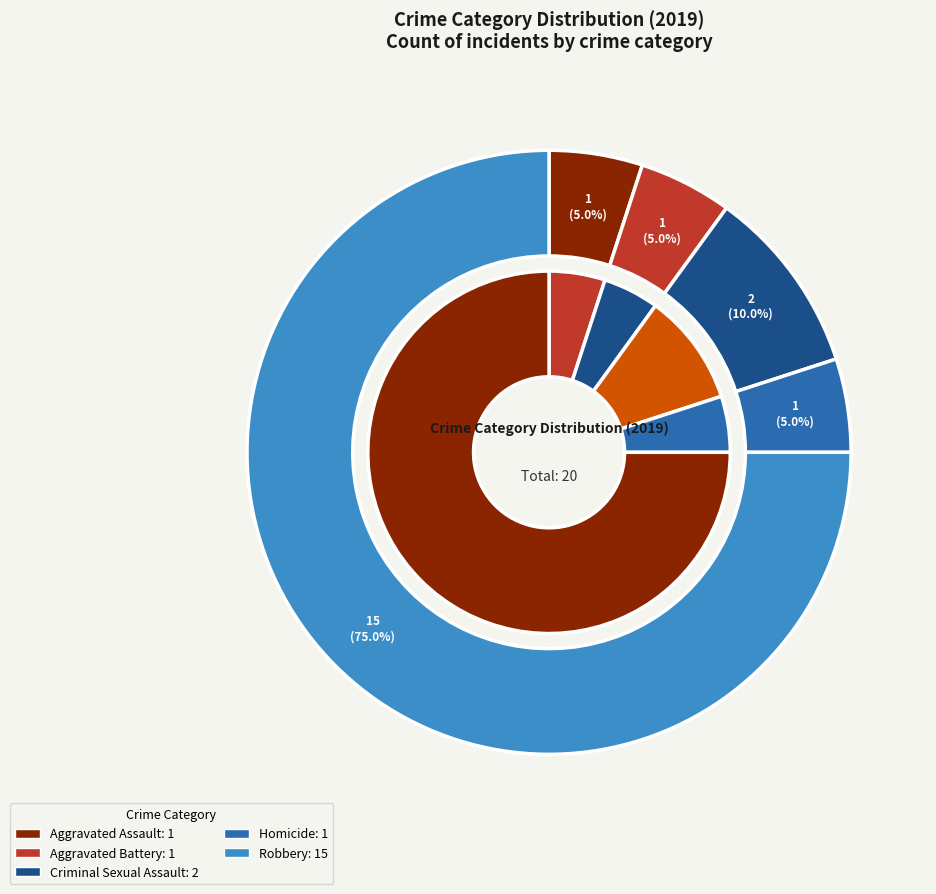

Rank the categories by value from lowest to highest.

Aggravated Assault, Aggravated Battery, Homicide, Criminal Sexual Assault, Robbery